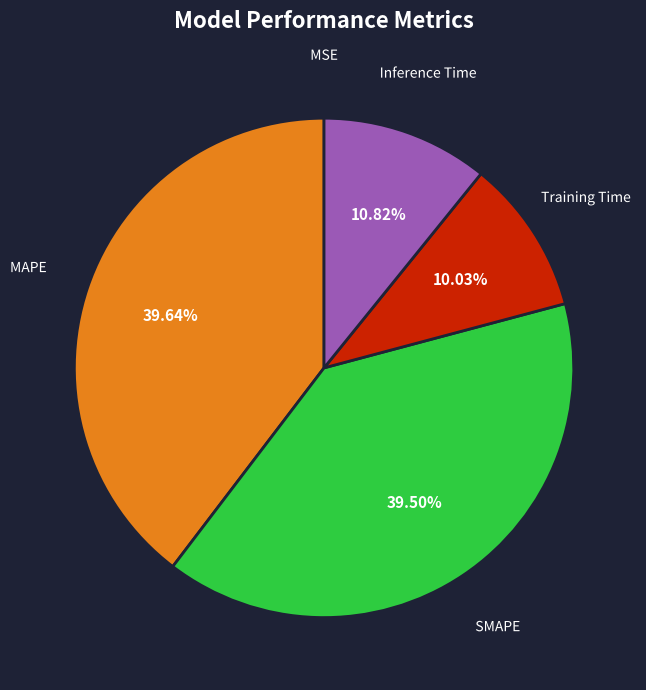

Does any single category account for the majority?

No